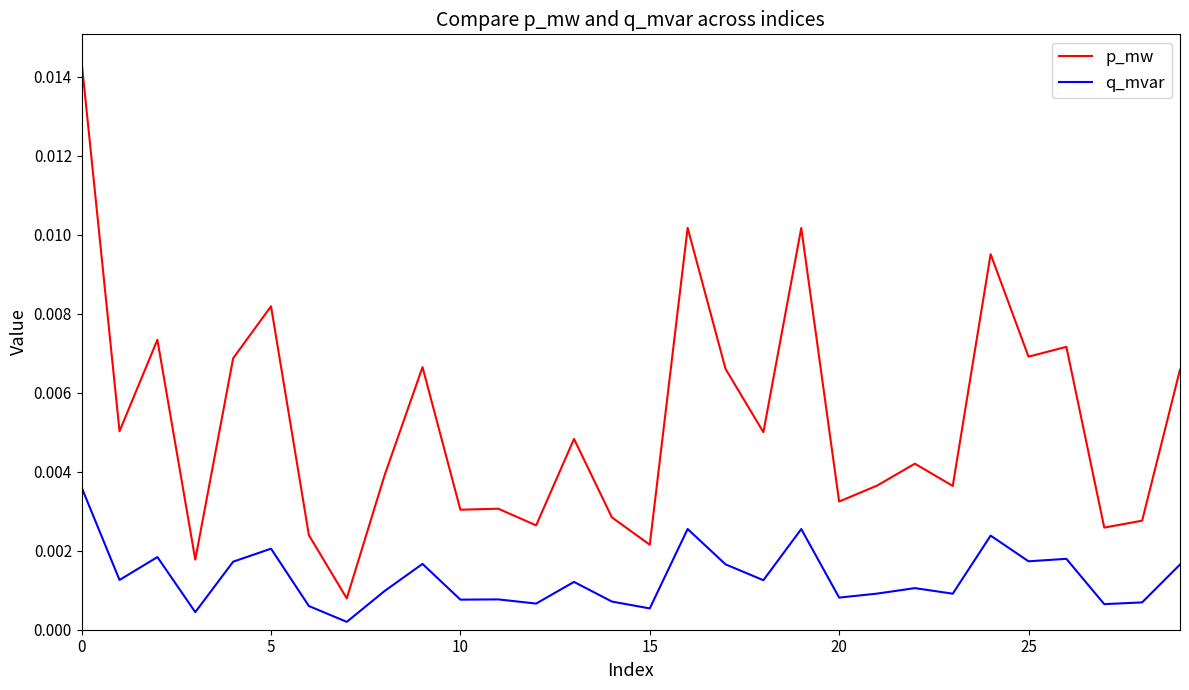

Which series has the widest spread of values?

p_mw